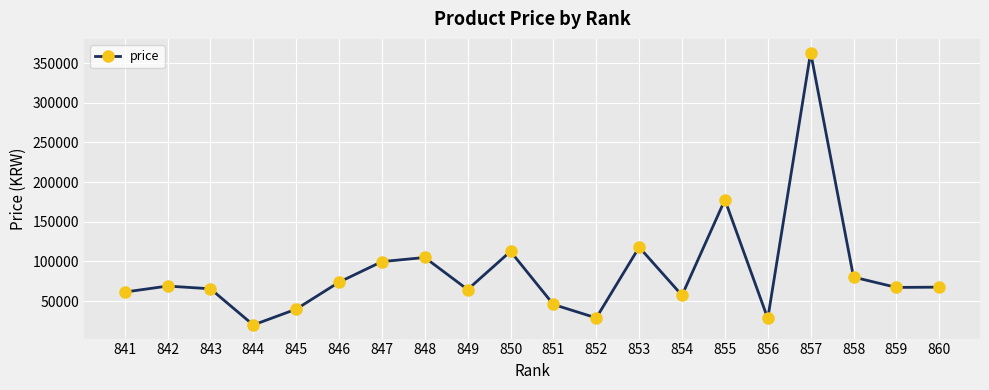

What is the maximum value shown in the chart?

363250